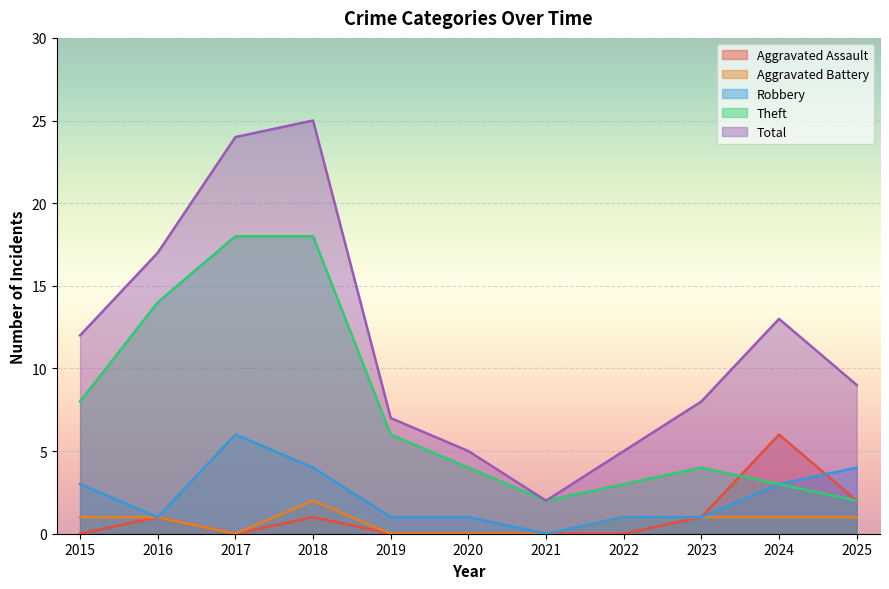

List the series in order of their peak value, lowest first.

Aggravated Battery, Aggravated Assault, Robbery, Theft, Total